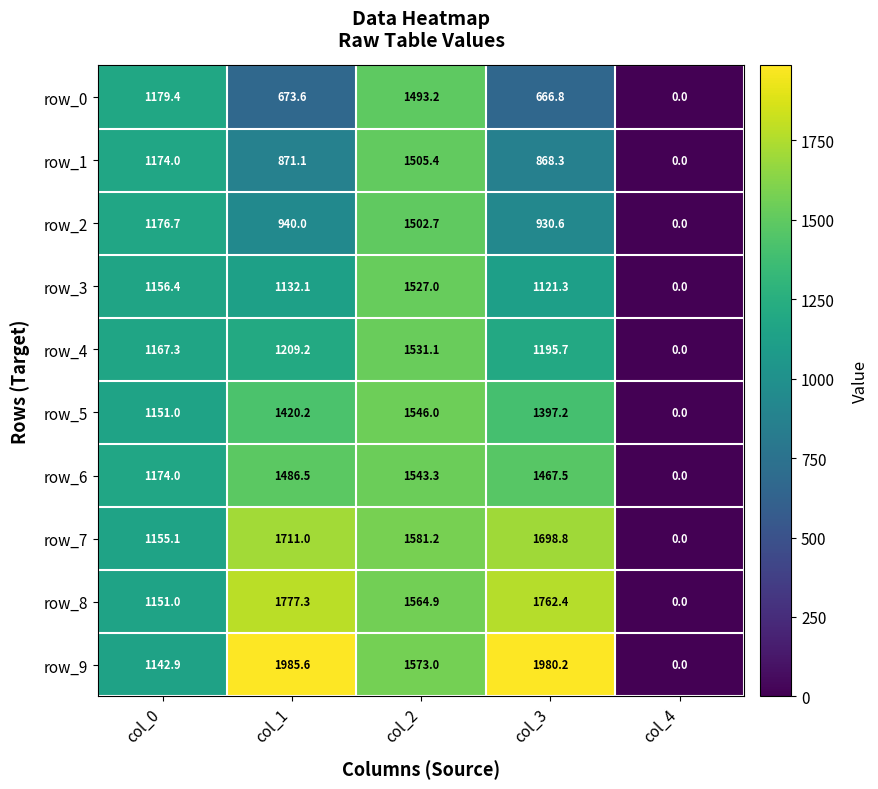

How many data points in row_6 are above 1467?

3